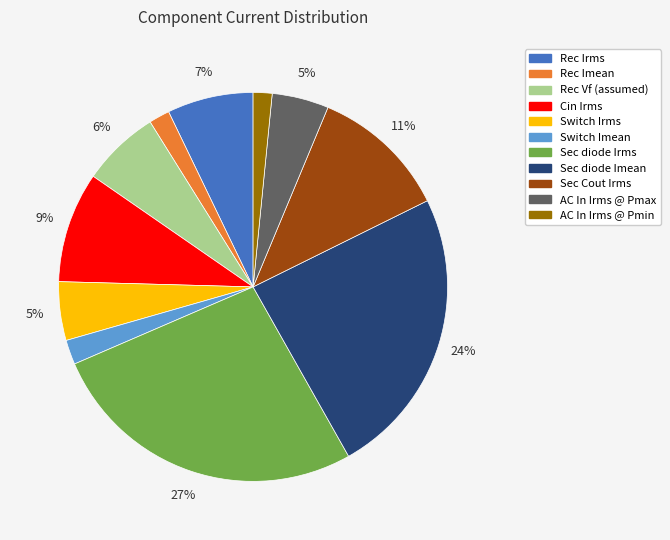

Do Rec Irms and Sec Cout Irms together represent more than half of the pie?

No